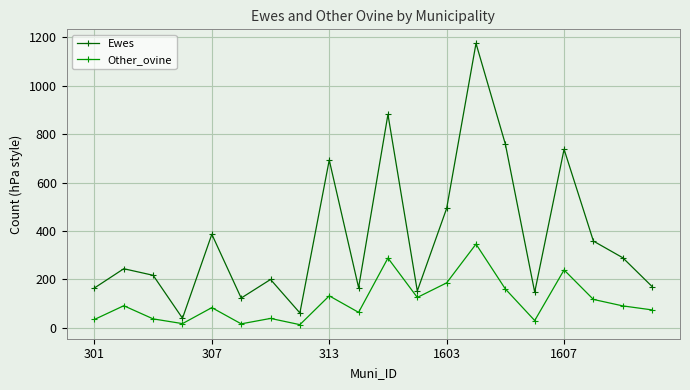

Which series has the largest range (max minus min)?

Ewes